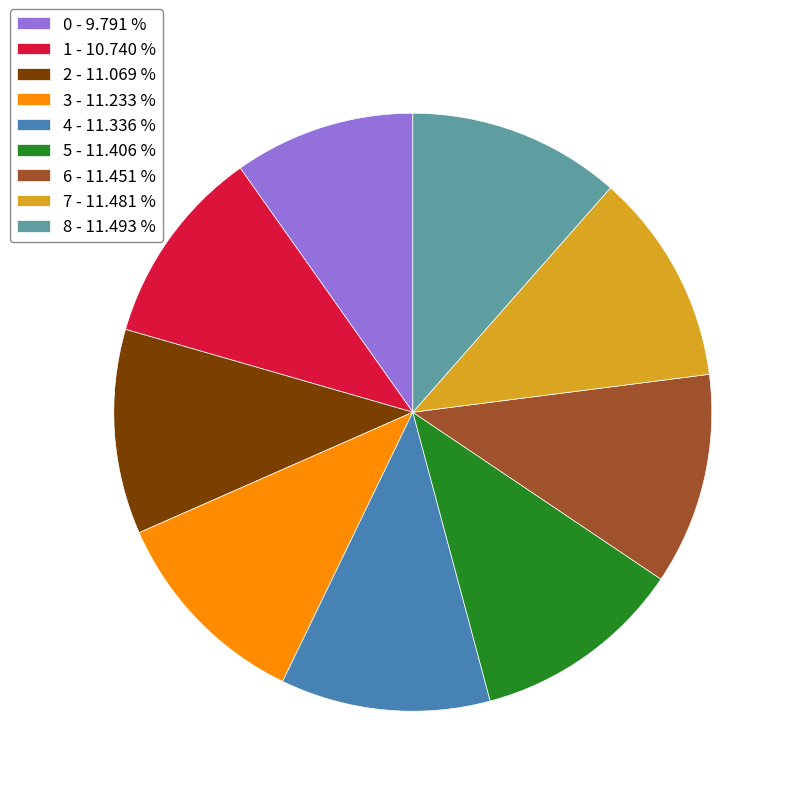

Do 1 and 3 together represent more than half of the pie?

No